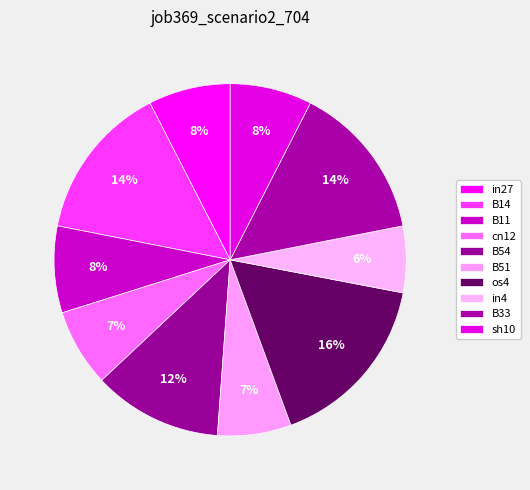

How many slices are in this pie chart?

10